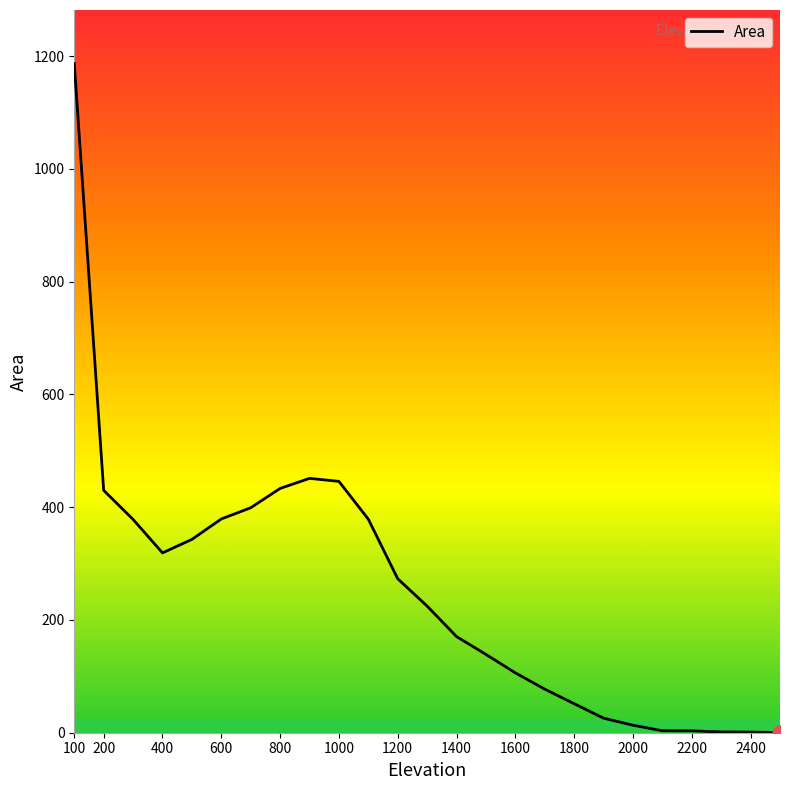

What is the difference between the maximum and minimum values?

1186.5